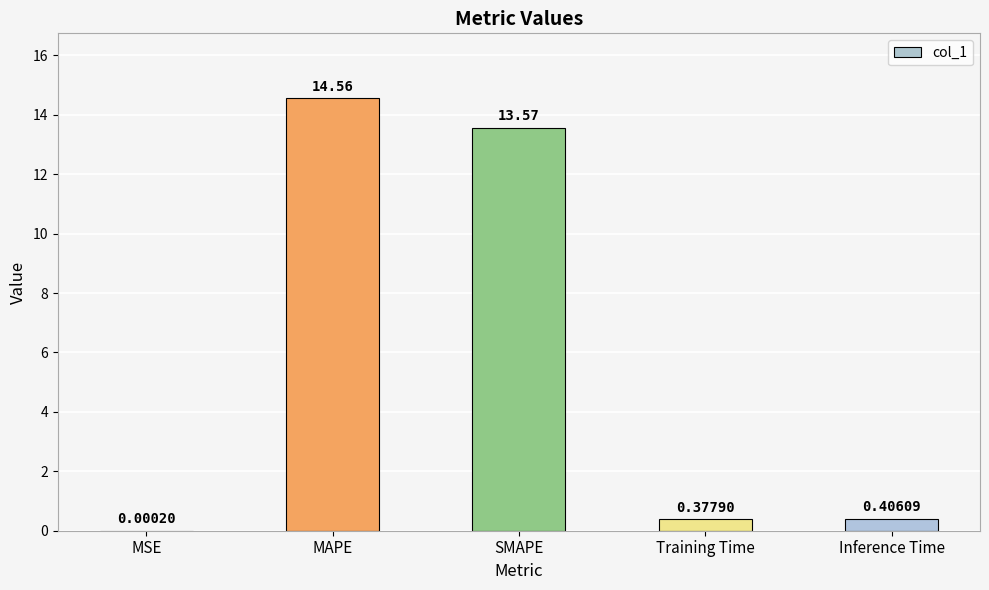

What is the change in value from MSE to Training Time?

+0.4